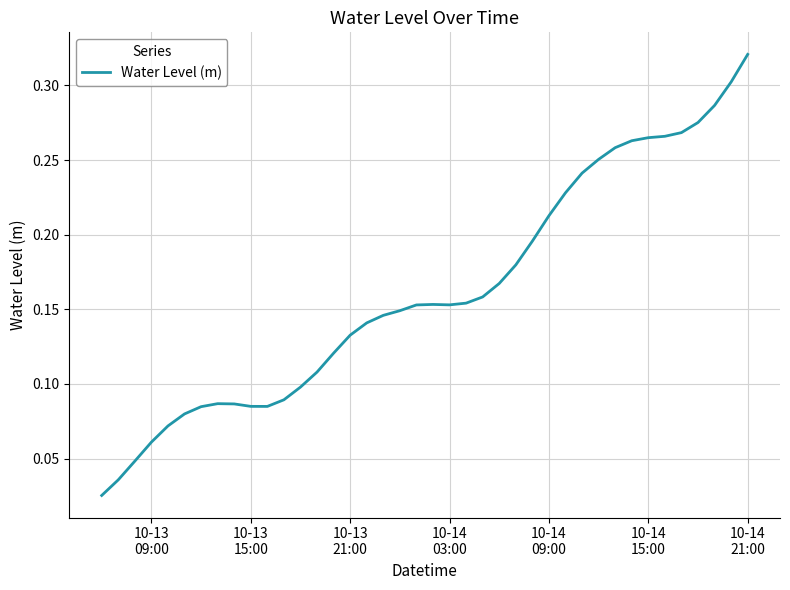

Does the chart display data point markers on the line(s)?

No